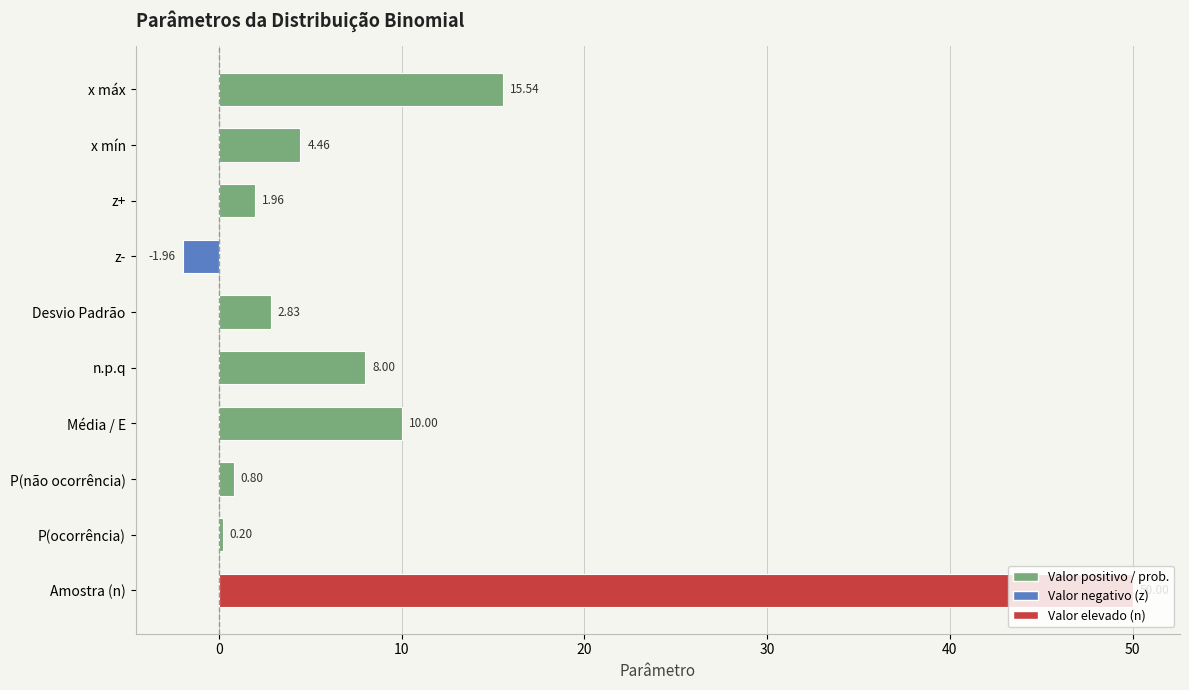

What is the ratio of the value at x mín to the value at z+?

2.3